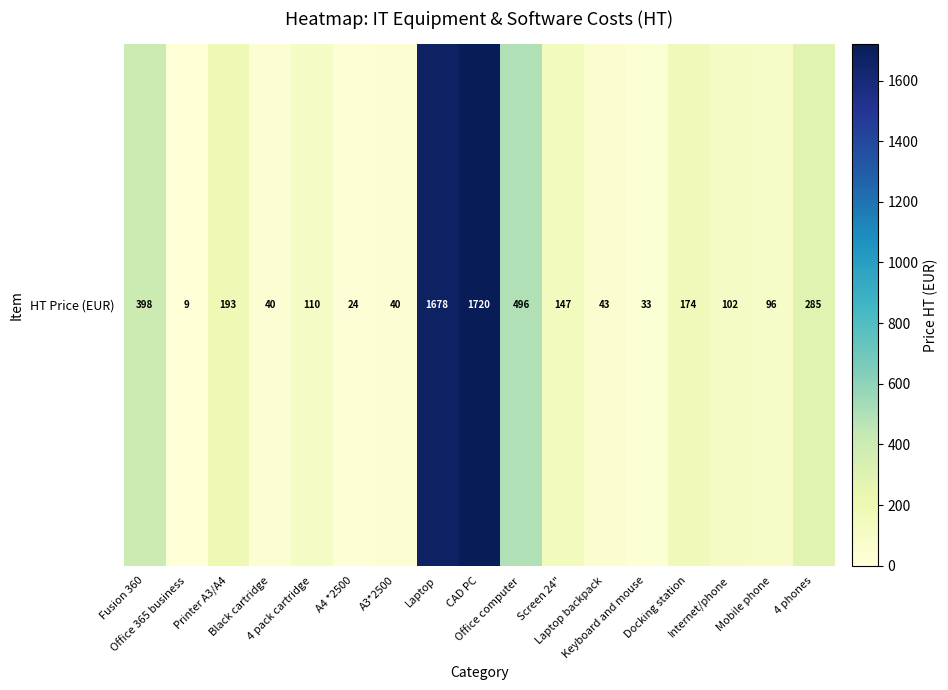

What is the maximum value shown in the chart?

1720.1